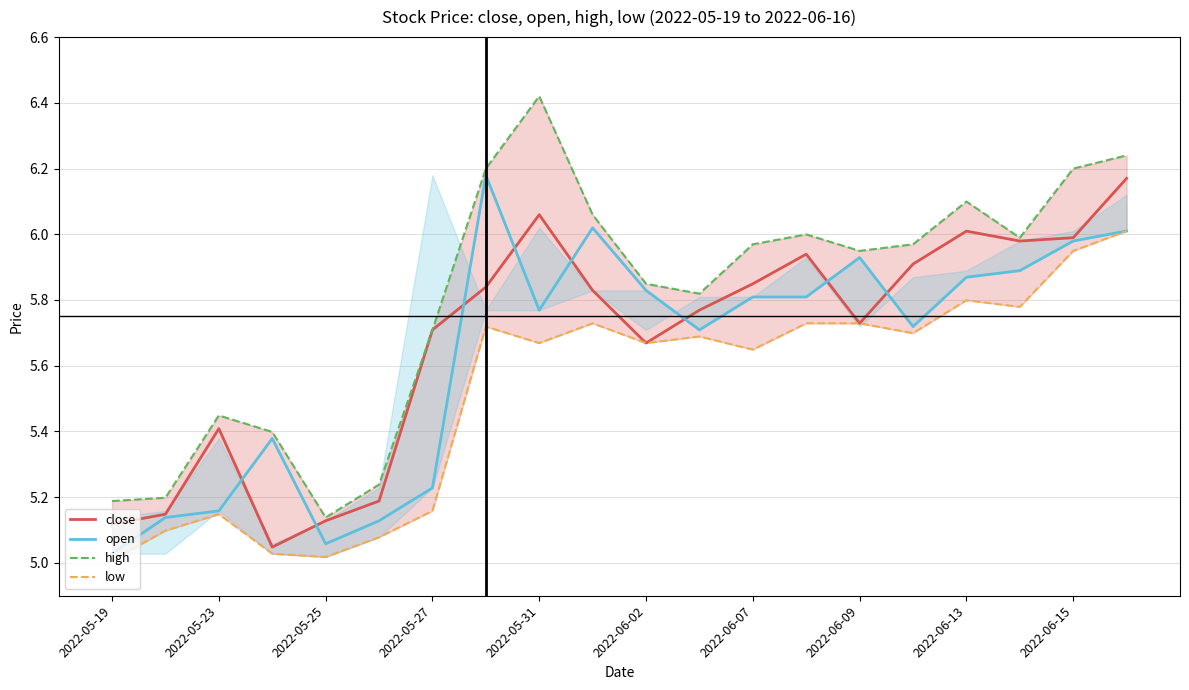

The open series shows 3.6 at 2022-06-15. True or false?

False